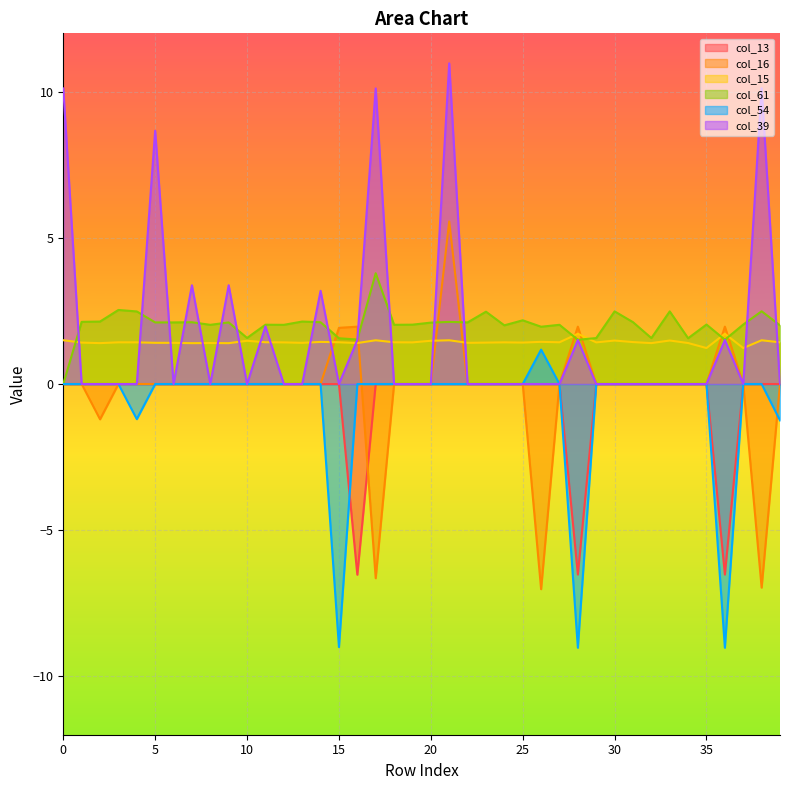

Does the chart display data point markers on the line(s)?

No